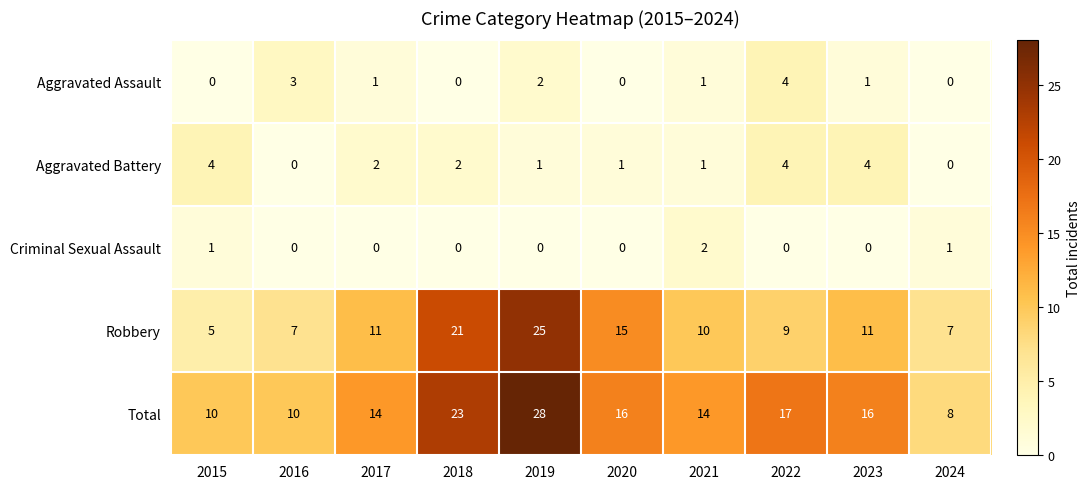

The value of Criminal Sexual Assault at 2019 is 0. True or false?

True